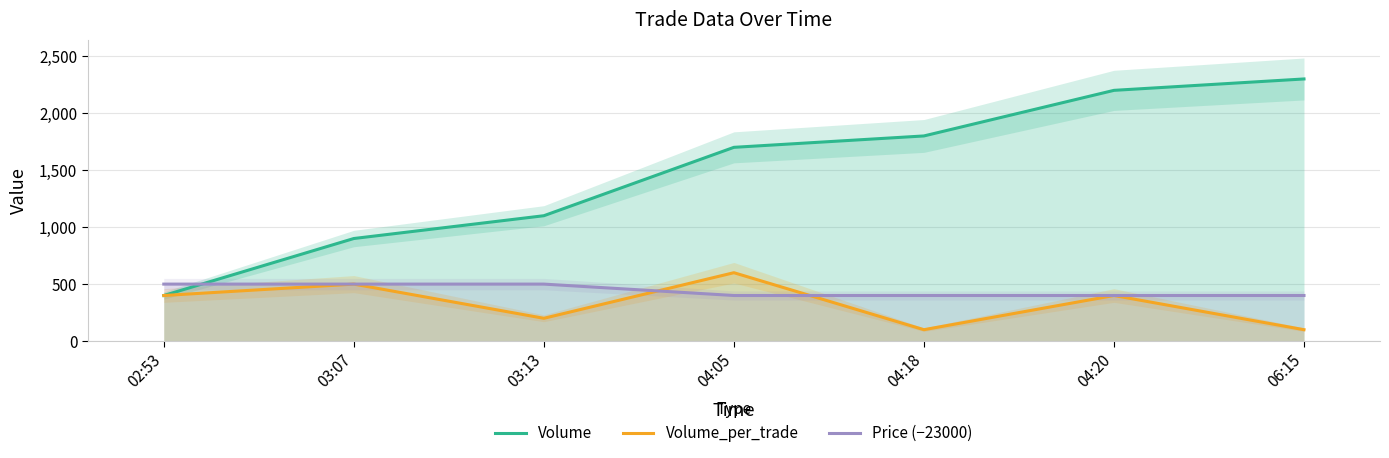

Reading left to right, what are all the values shown in this chart?

Volume: 400	900	1100	1700	1800	2200	2300
Volume_per_trade: 400	500	200	600	100	400	100
Price (−23000): 500	500	500	400	400	400	400